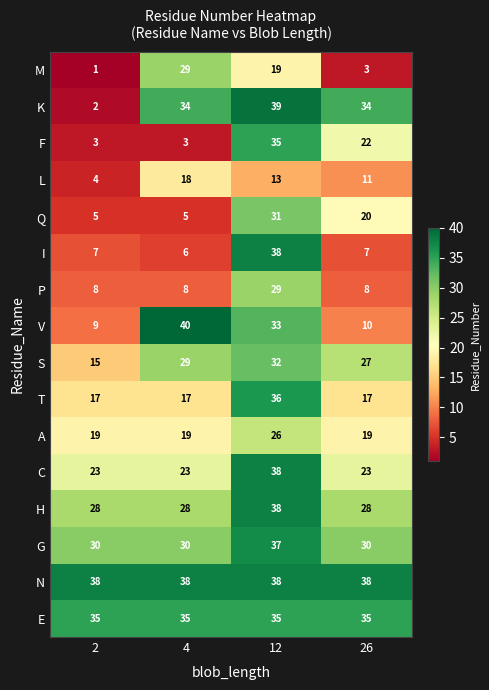

What is the spread (max minus min) of values at 2?

37